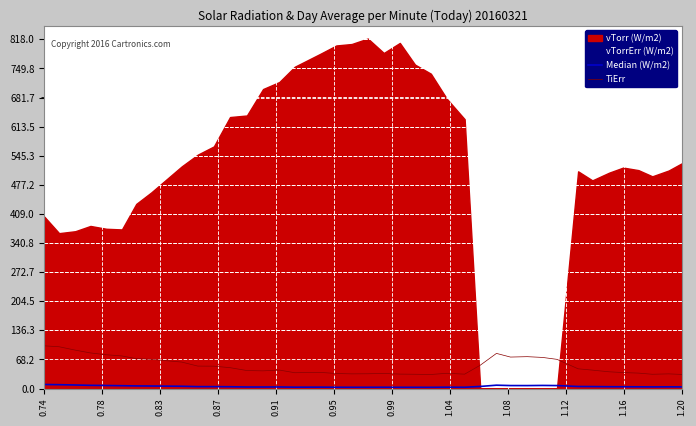

What is the highest value of the TiErr series?

100.0